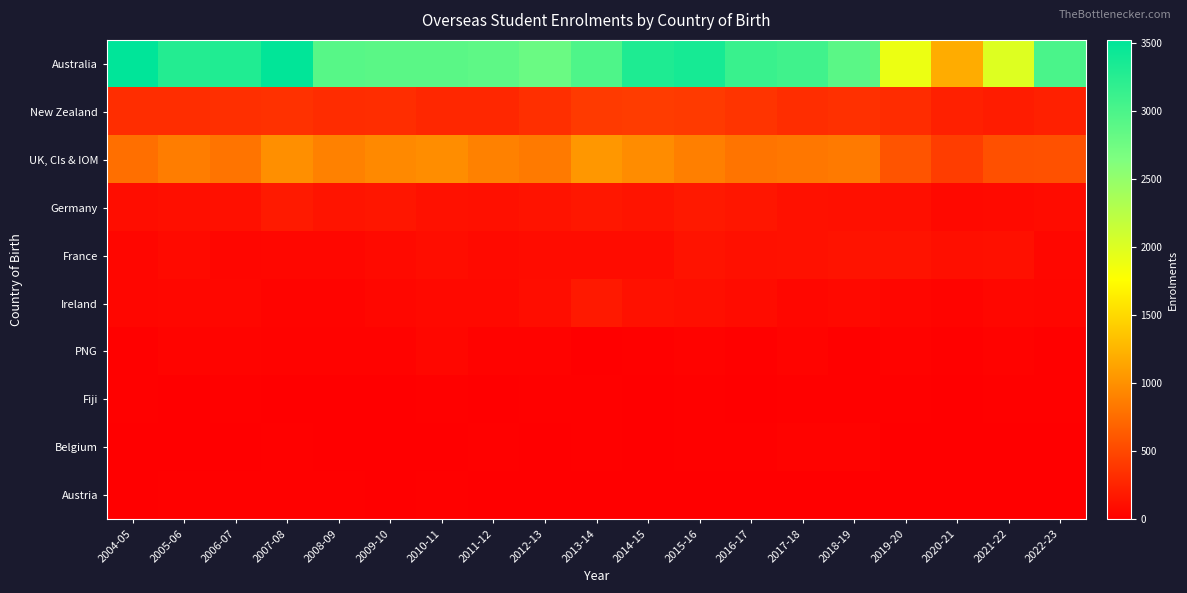

At which category is the sum across all series the highest?

2007-08